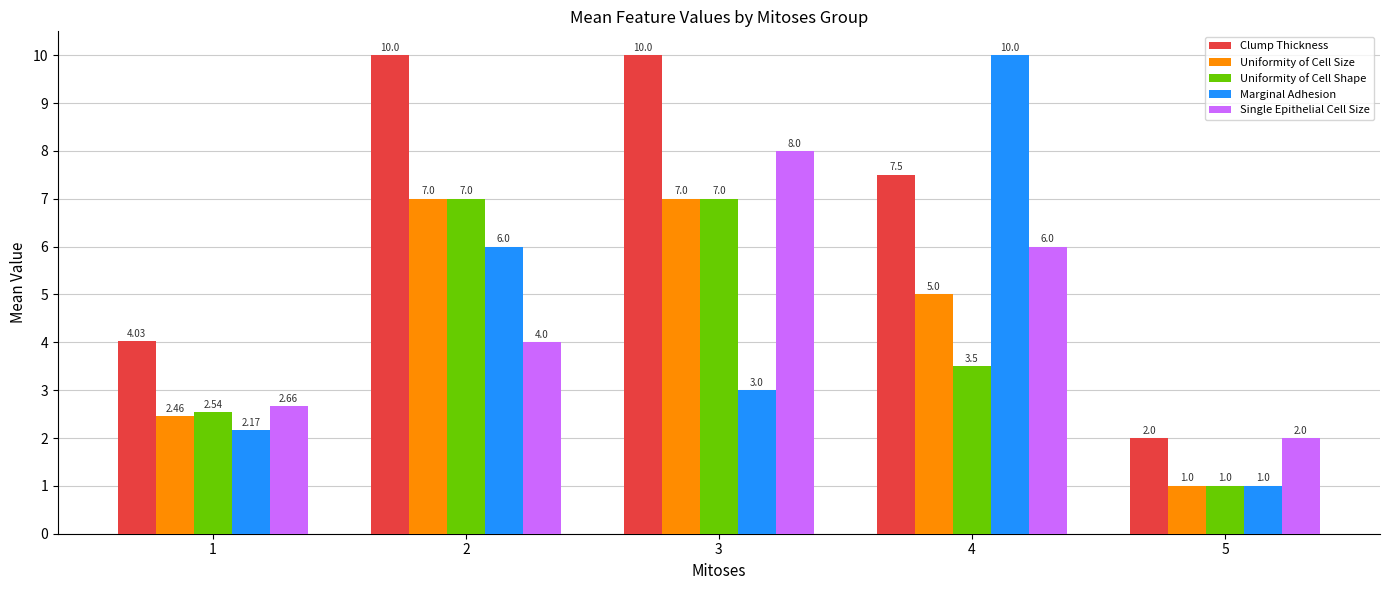

How many groups of bars are there?

5